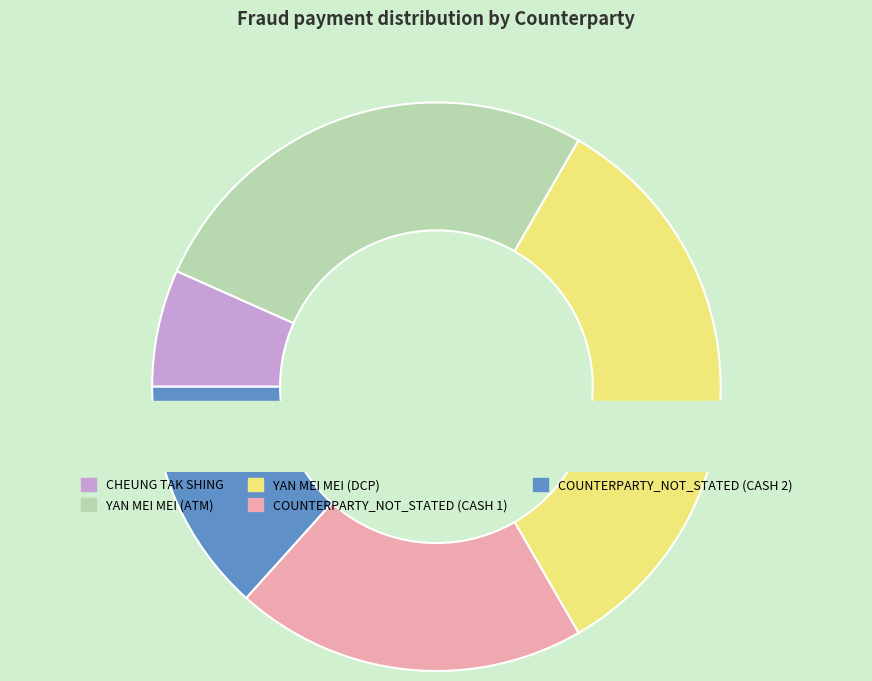

How many slices are in this pie chart?

5